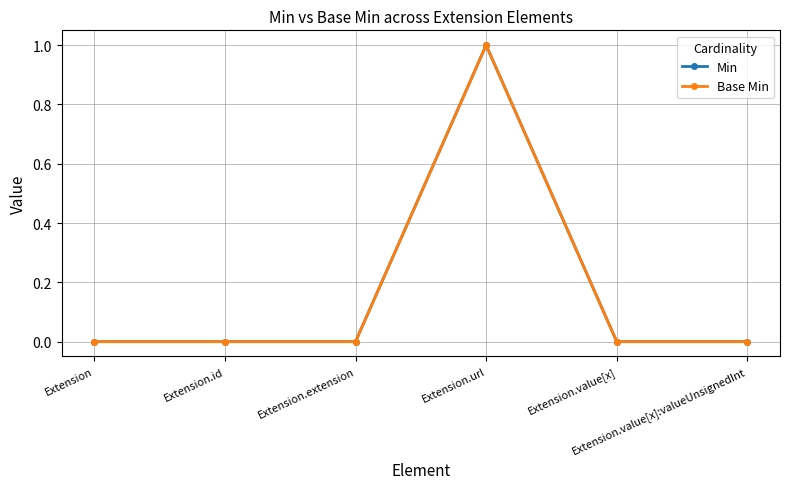

Is this an area chart (filled region under the line)?

No